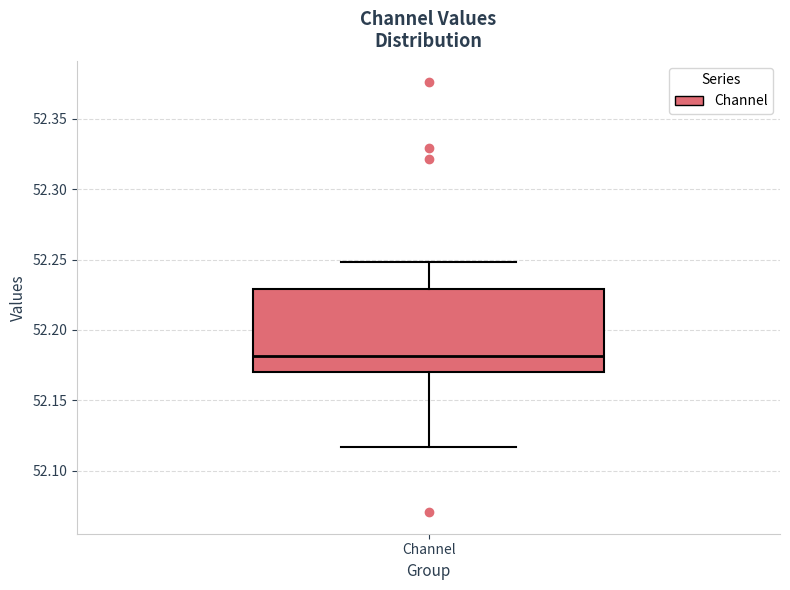

Where does the lower whisker of the box for Channel end on the y-axis? The values are not printed on the chart, so give them approximately, as read against the axis.

52.115